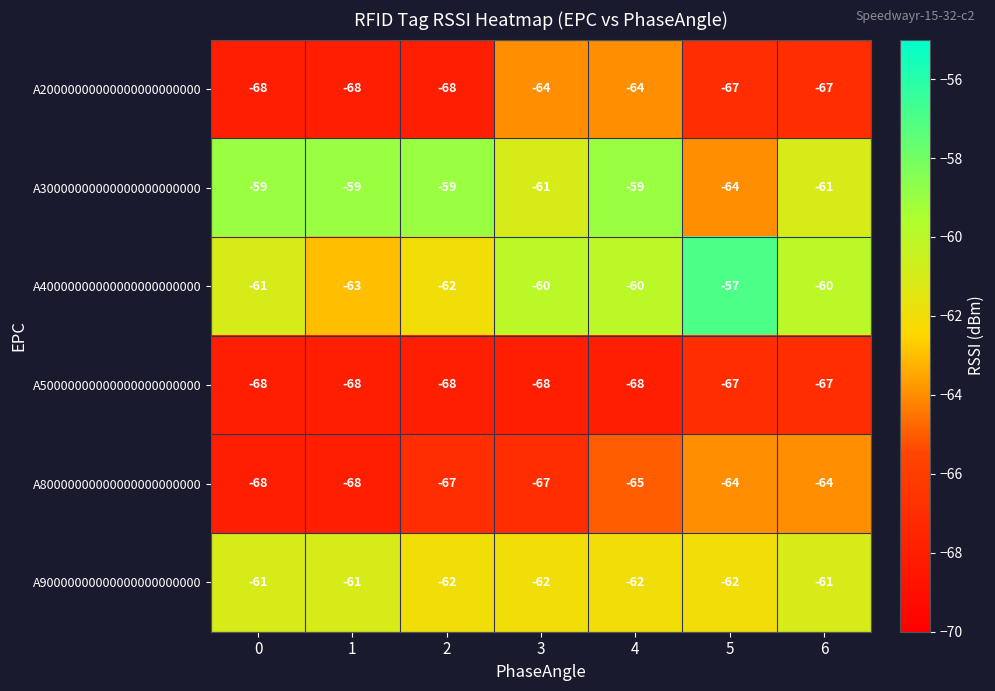

The value of A90000000000000000000000 at 0 is -61. True or false?

True